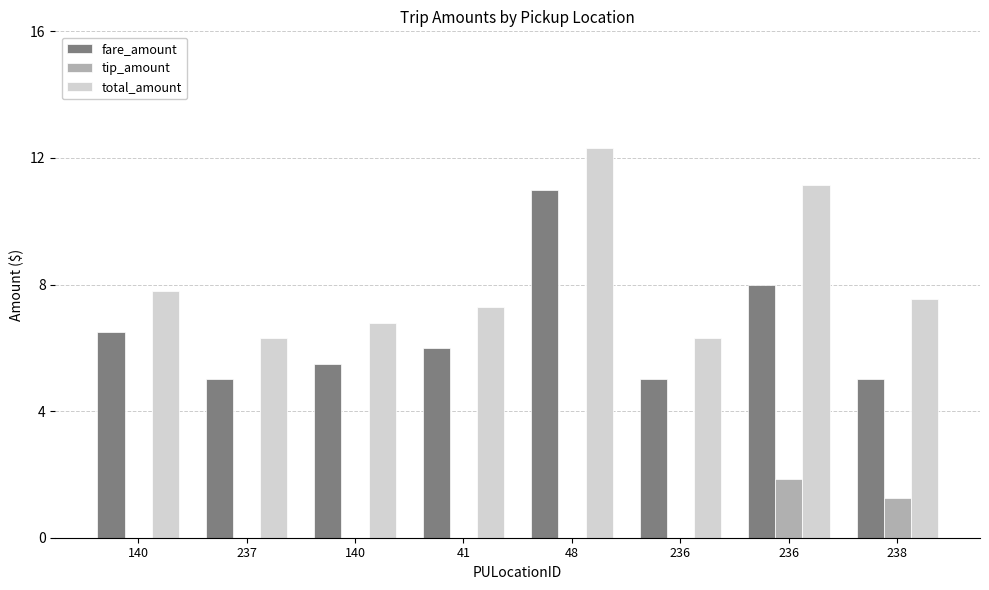

The fare_amount series shows 6.5 at 140. True or false?

True